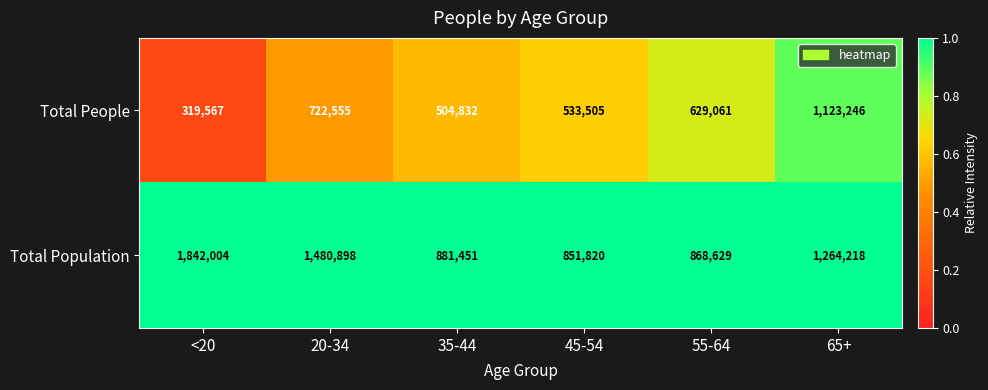

Reading left to right, list all the values displayed in this chart.

Total People: <20=319567	20-34=722555	35-44=504832	45-54=533505	55-64=629061	65+=1123246
Total Population: <20=1842004	20-34=1480898	35-44=881451	45-54=851820	55-64=868629	65+=1264218